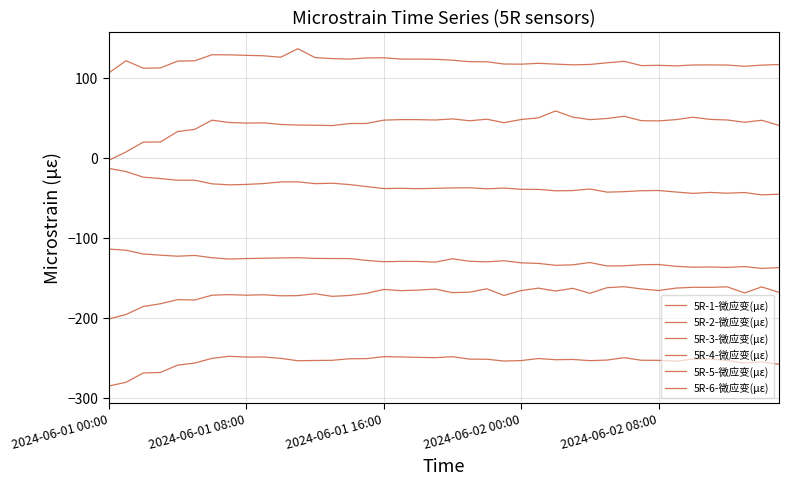

Rank the series by their maximum value, from highest to lowest.

5R-6-微应变(με), 5R-1-微应变(με), 5R-5-微应变(με), 5R-2-微应变(με), 5R-4-微应变(με), 5R-3-微应变(με)